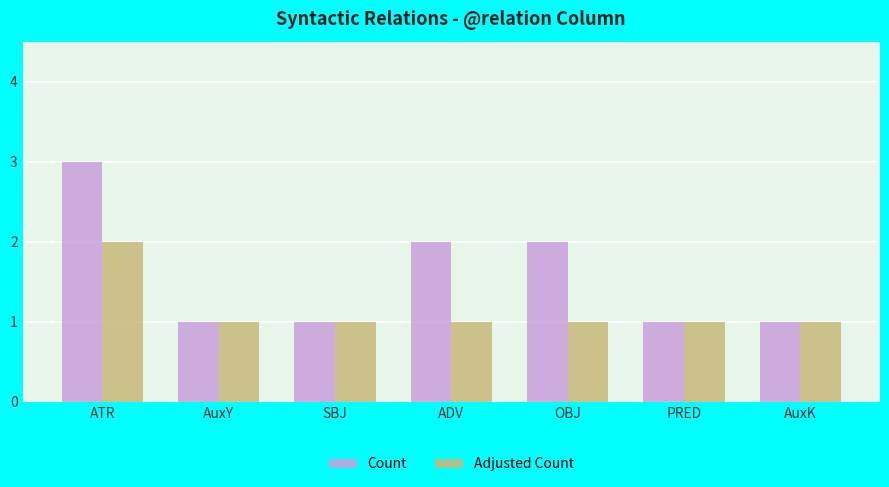

What is the label of the 7th bar from the right?

ATR